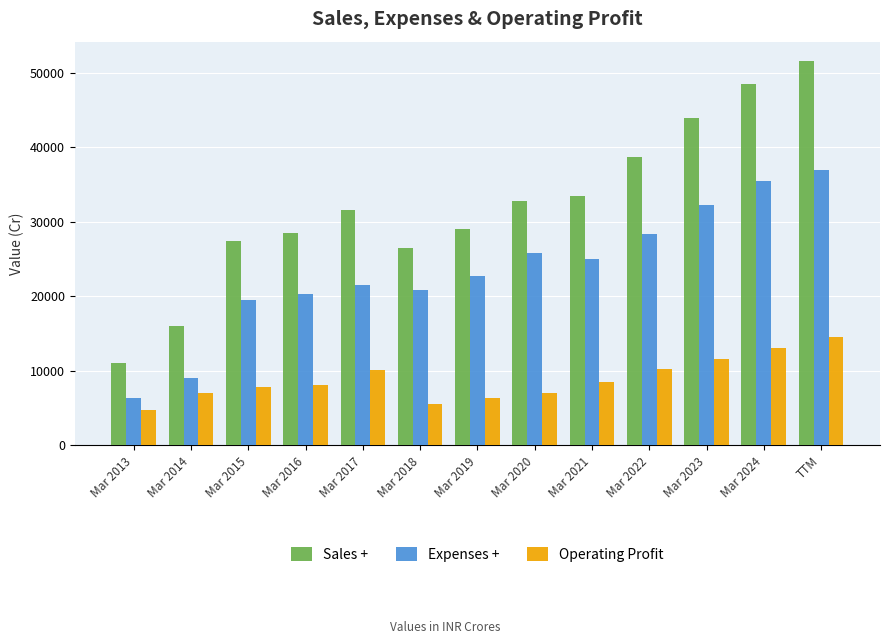

What are all the series names shown in the legend?

Sales +, Expenses +, Operating Profit